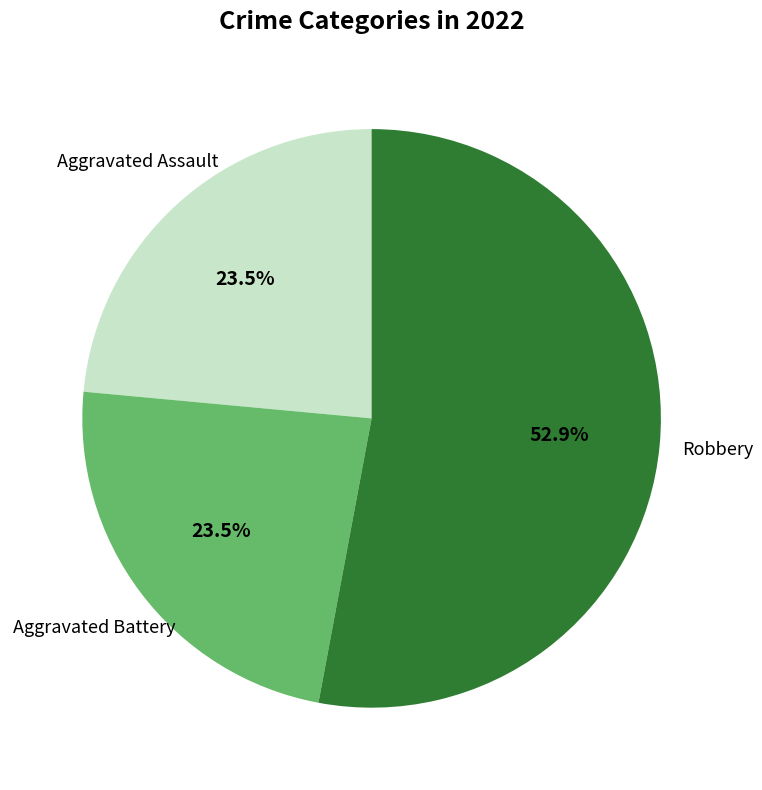

Is there a majority slice in this chart?

Yes